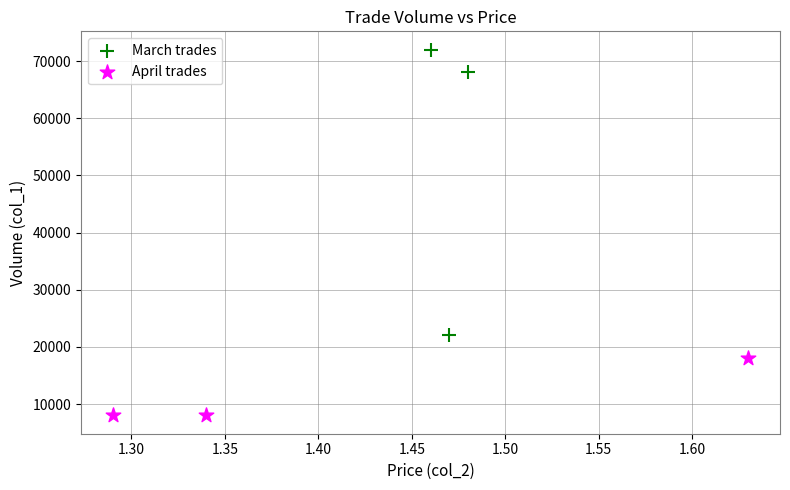

Which series contains the highest Y value?

March trades